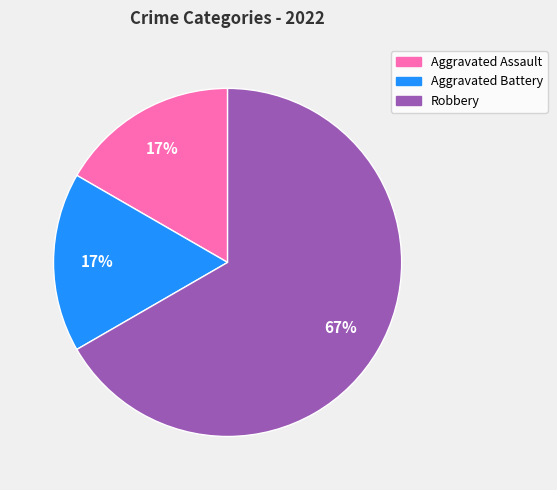

To the nearest percent, what is the difference between the largest and smallest slice percentages?

50%